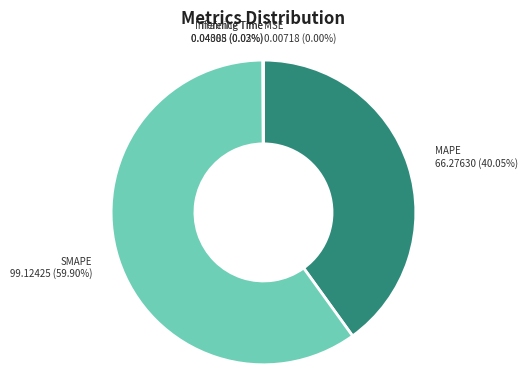

What is the majority slice?

SMAPE